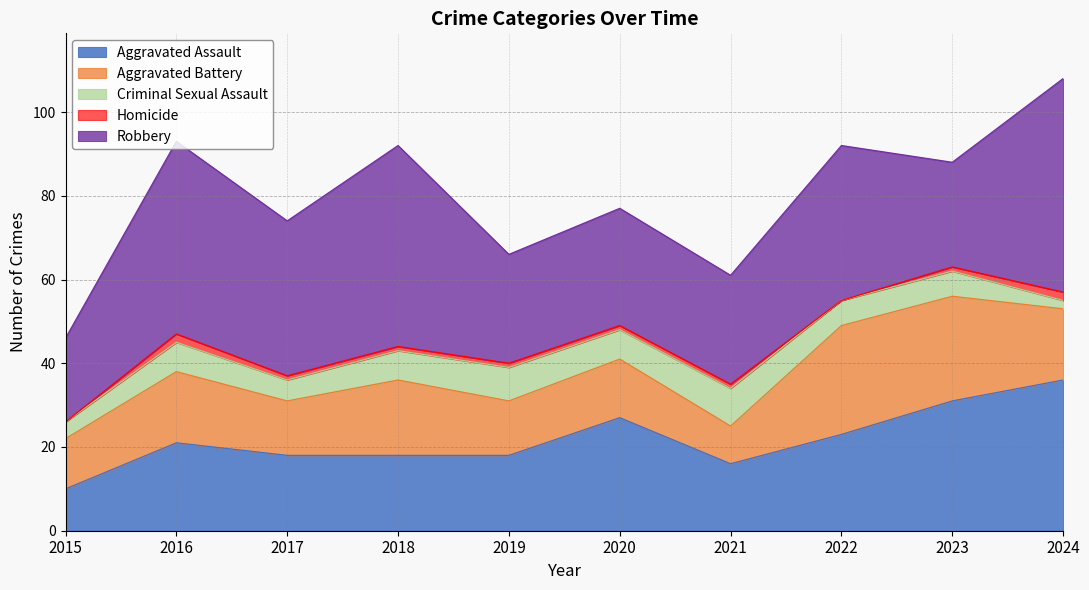

What is the difference between the second highest and minimum values in the Robbery series?

28